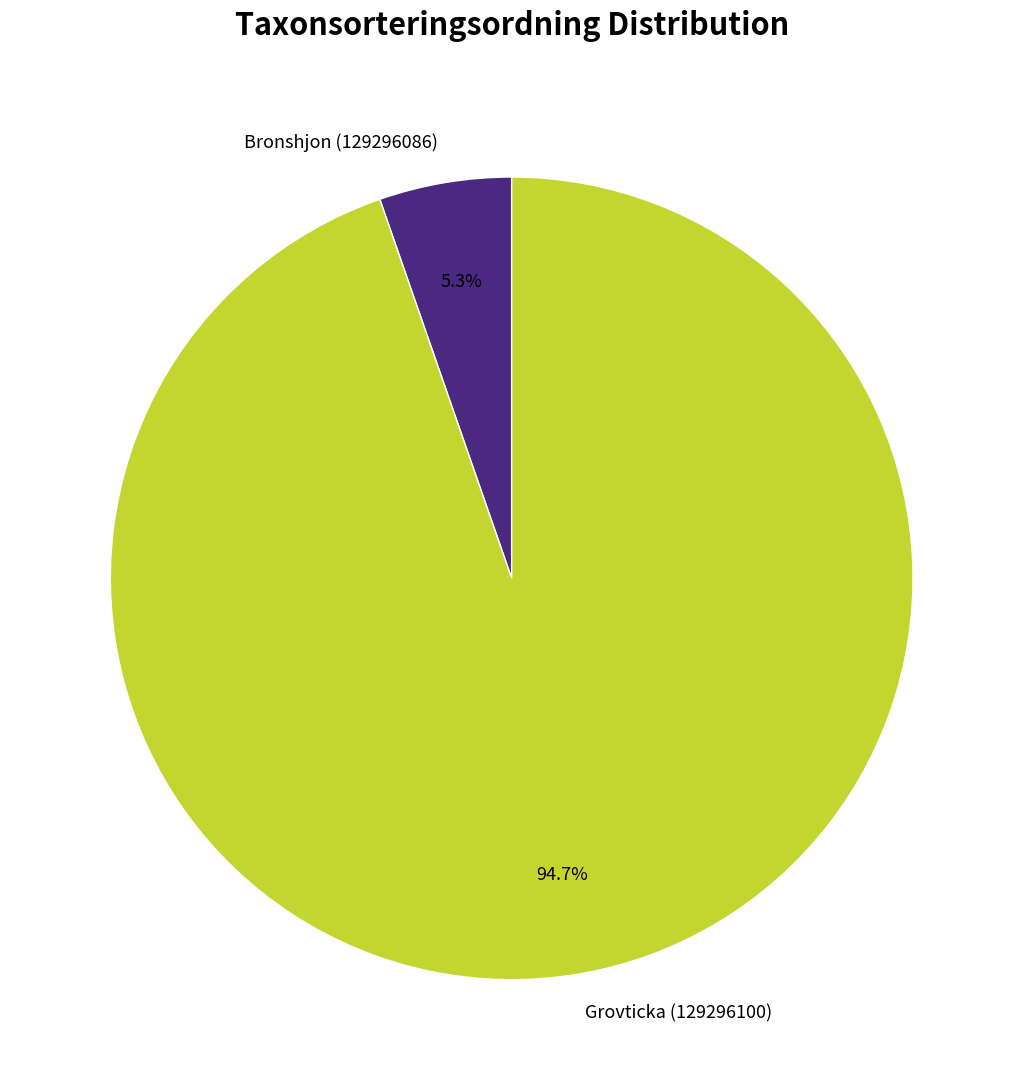

Which category has the smallest portion of the pie?

Bronshjon (129296086)